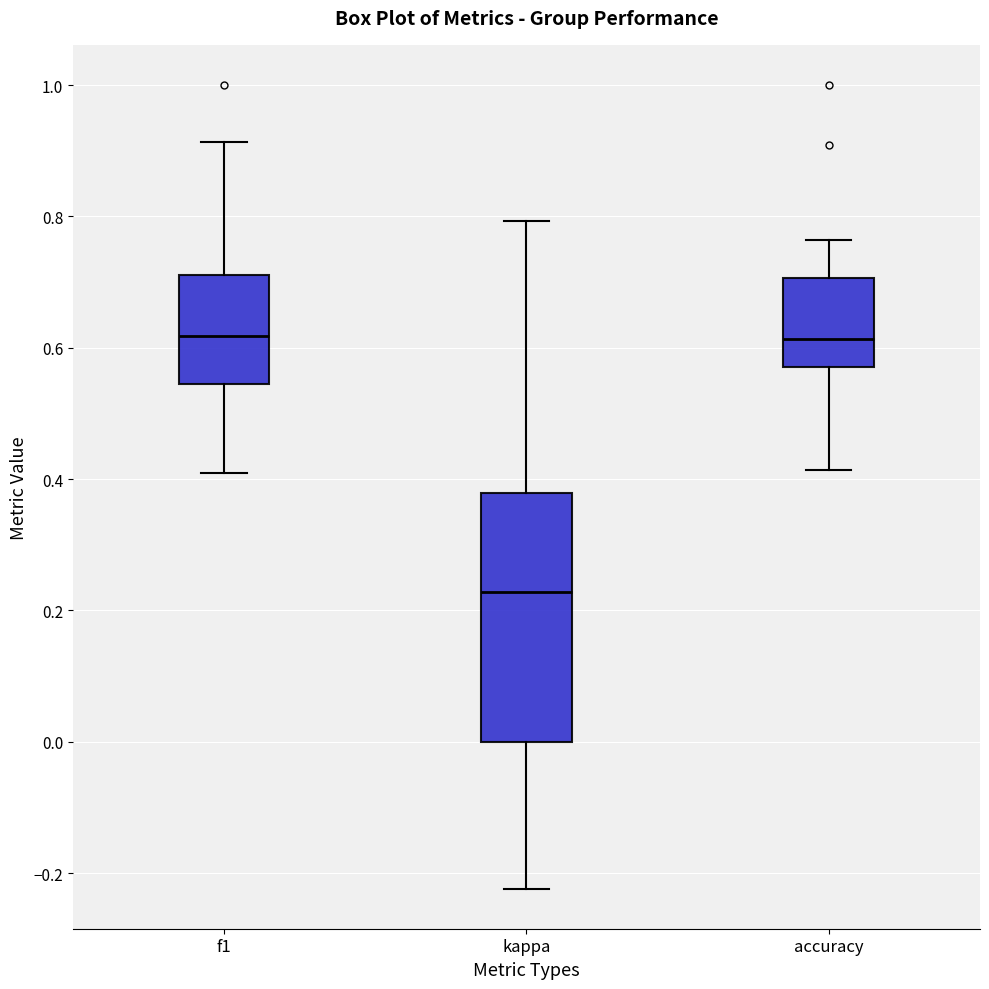

Where is the lower edge of the box for kappa on the y-axis? The values are not printed on the chart, so give them approximately, as read against the axis.

0.00